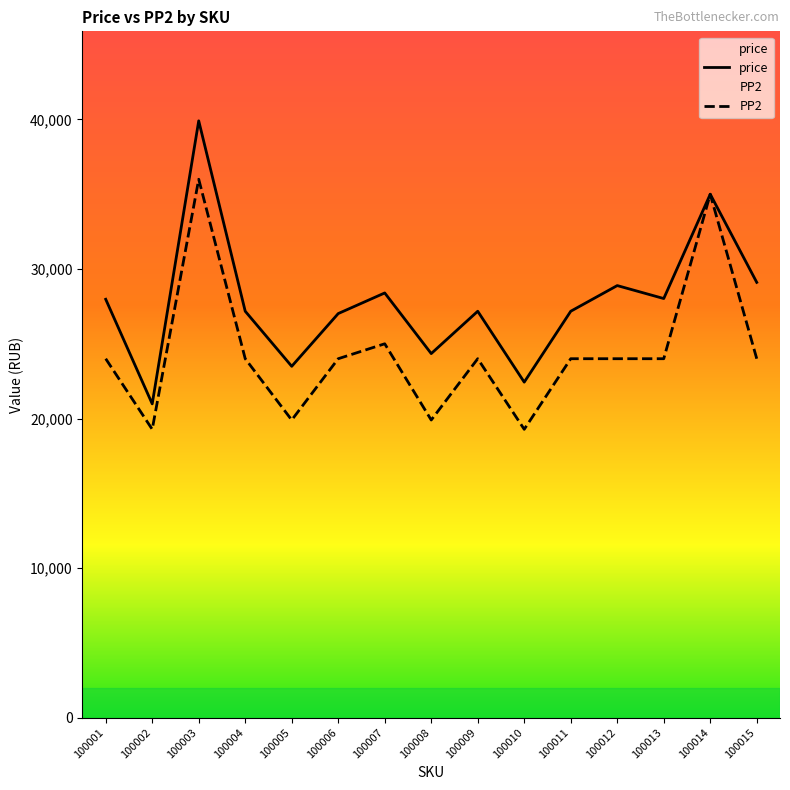

At 100012, list the series in order from smallest to largest.

PP2, price